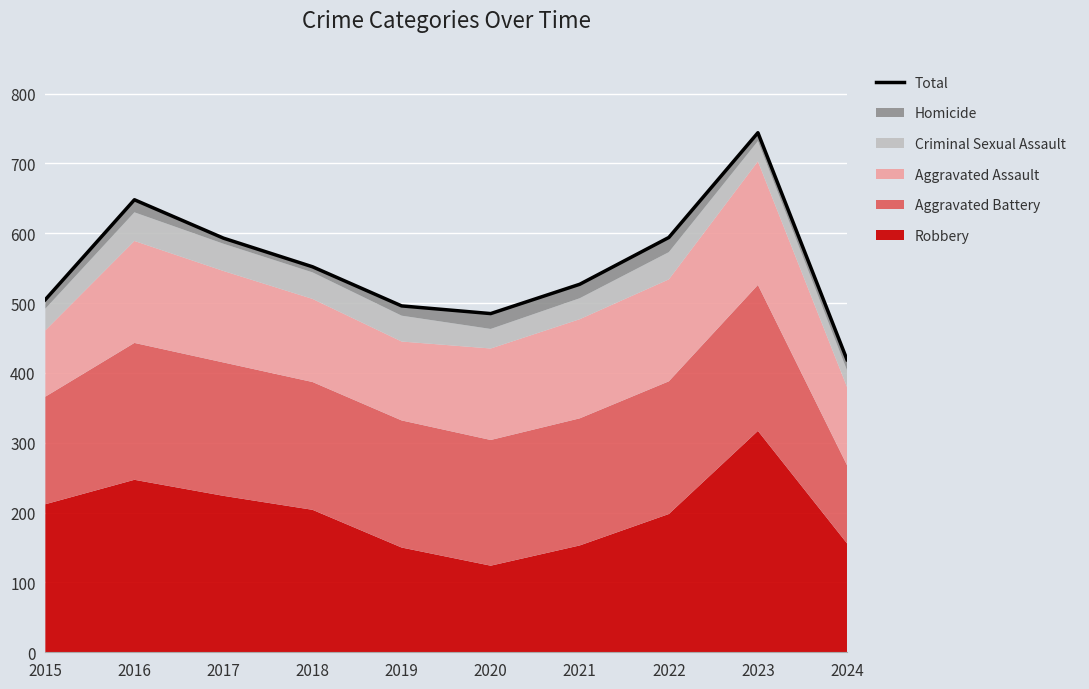

What is the approximate value at 2020?

485